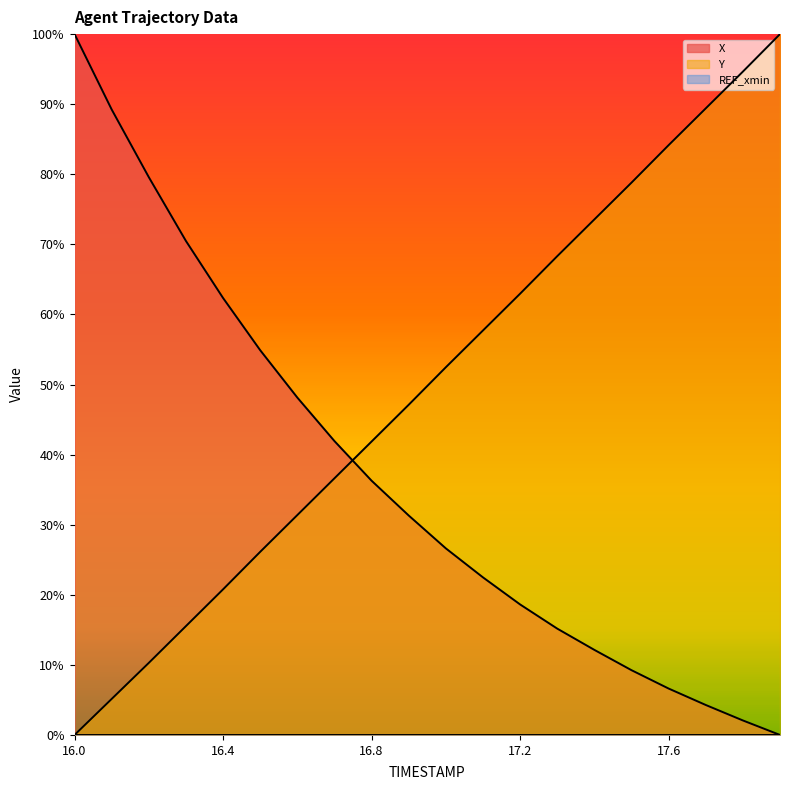

True or false: X has more than 2 interior local peaks.

False